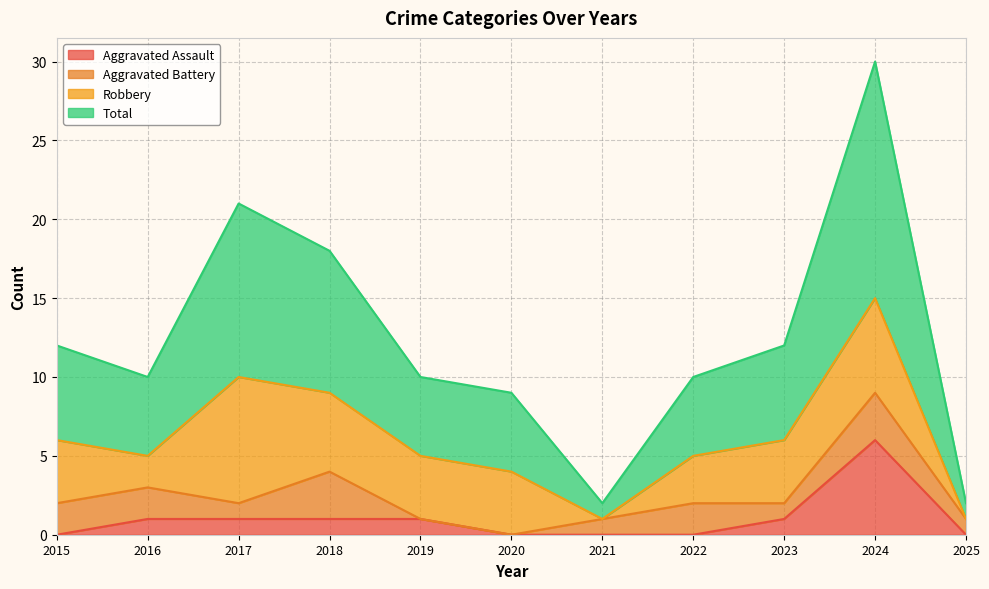

What is the maximum value shown in the chart?

30